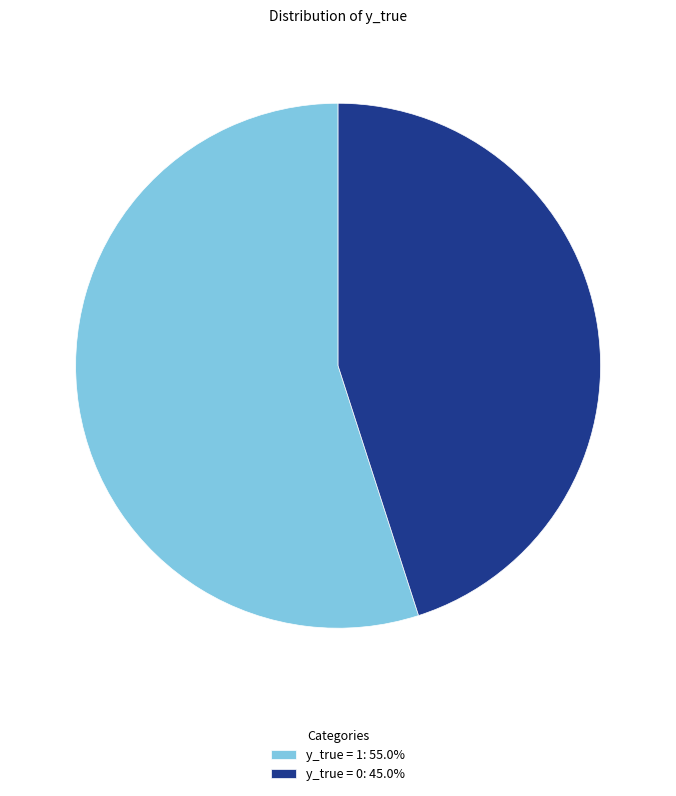

Is there a majority slice in this chart?

Yes